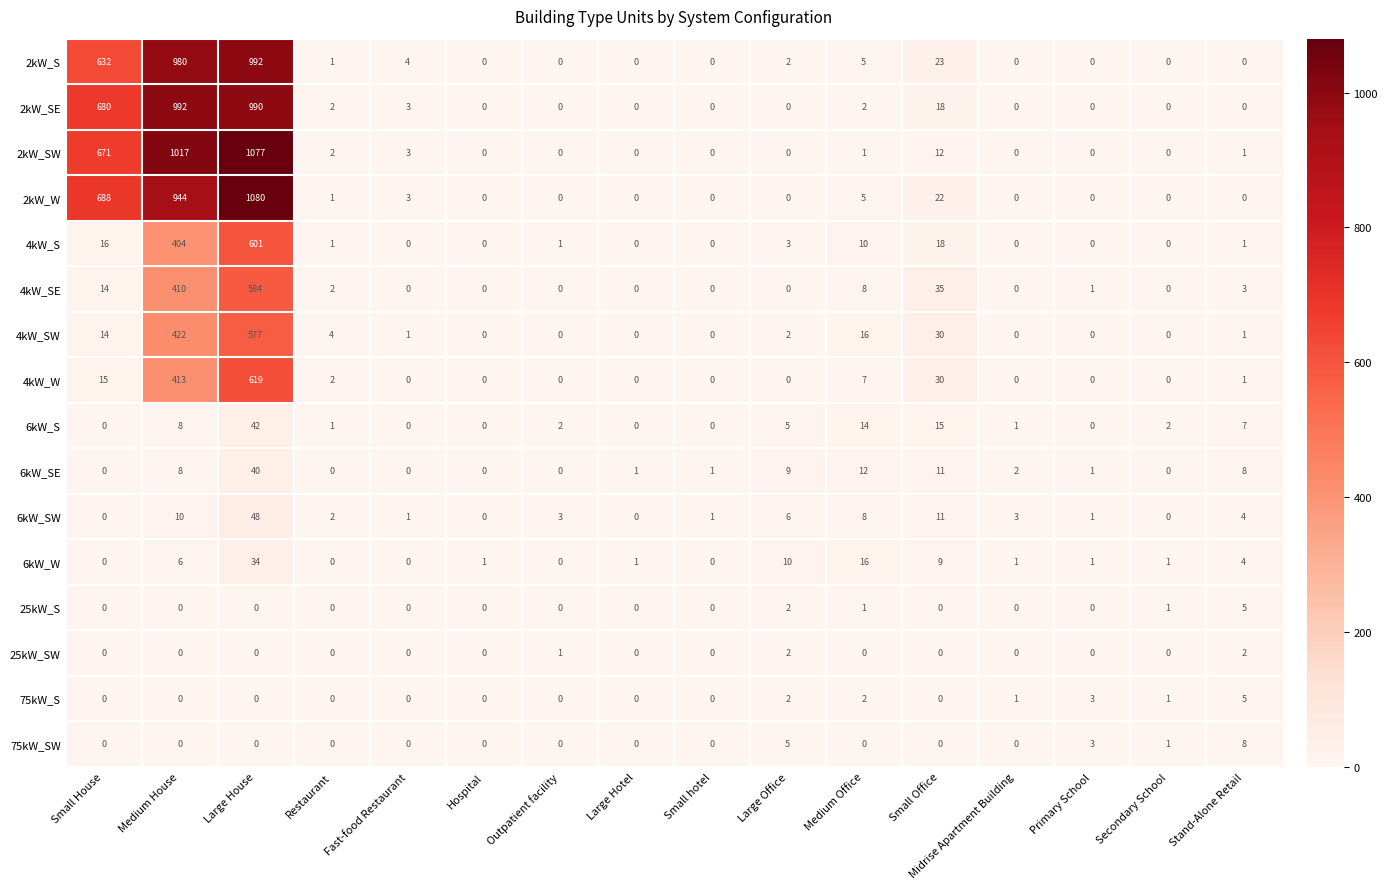

What is the sum of all 4kW_SE values?

1057